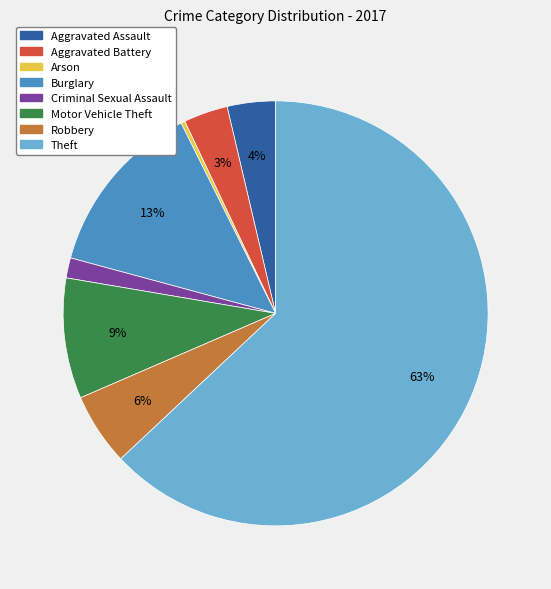

Which category has the smallest portion of the pie?

Arson